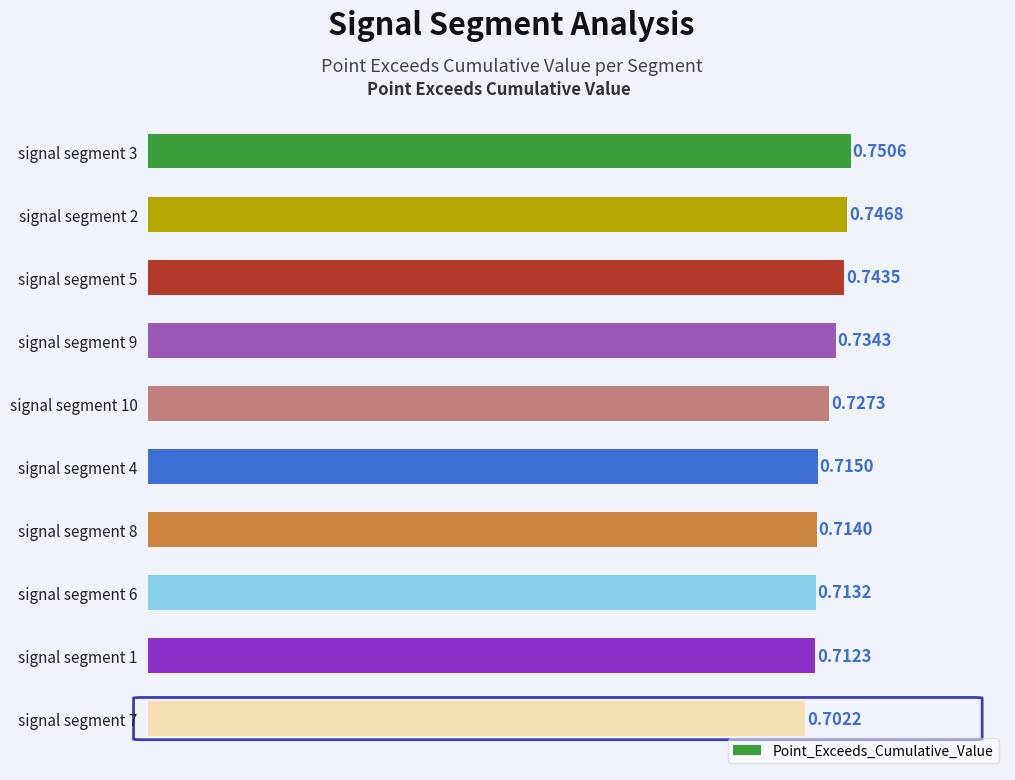

List the labels in order of value, smallest first.

signal segment 7, signal segment 1, signal segment 6, signal segment 8, signal segment 4, signal segment 10, signal segment 9, signal segment 5, signal segment 2, signal segment 3